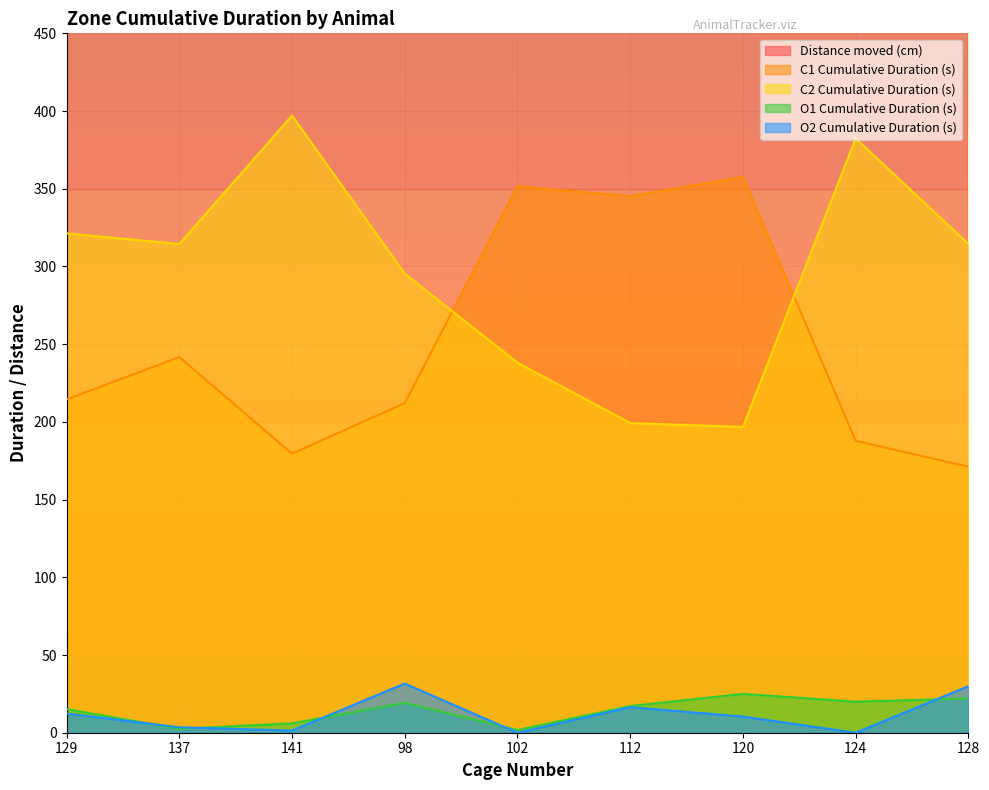

Which has a higher value, 141 or 98?

98